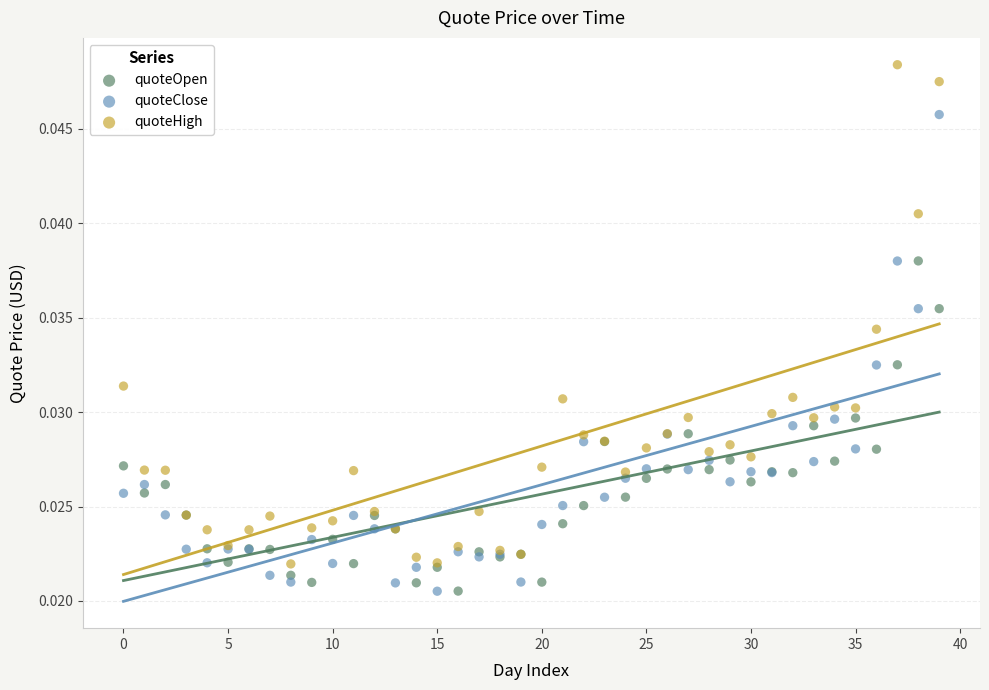

Which series contains the highest Y value?

quoteHigh